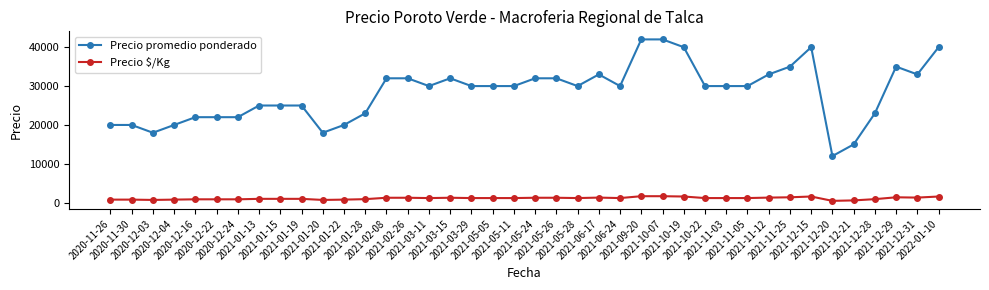

At 2021-03-11, list the series in order from smallest to largest.

Precio $/Kg, Precio promedio ponderado